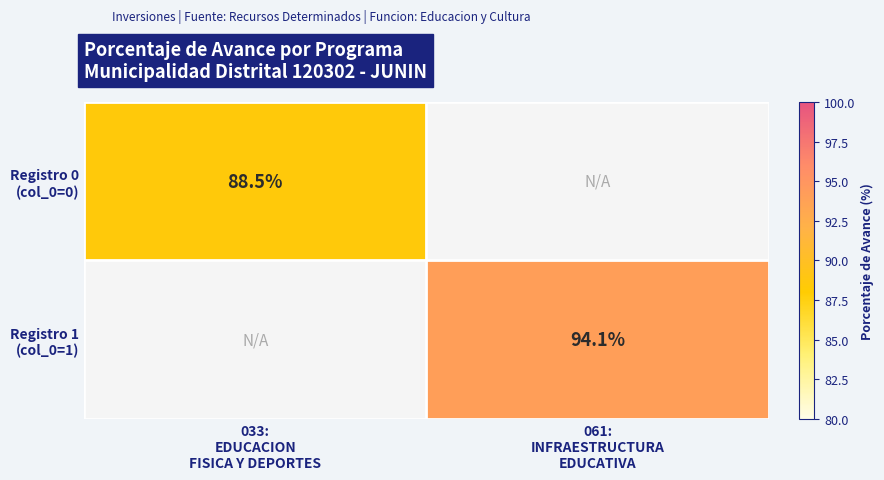

The Registro 1 (col_0=1) series shows 28.2 at 061: INFRAESTRUCTURA EDUCATIVA. True or false?

False